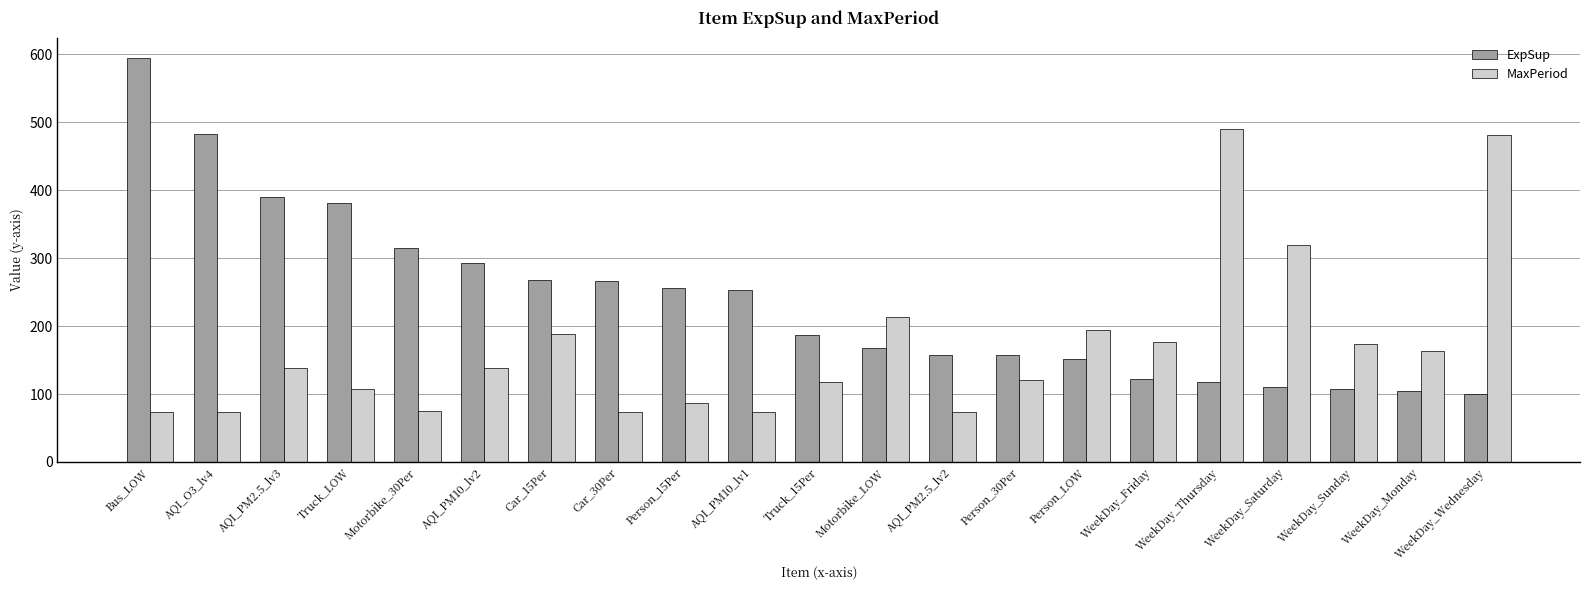

What is the difference between the maximum and minimum values in the MaxPeriod series?

416.0